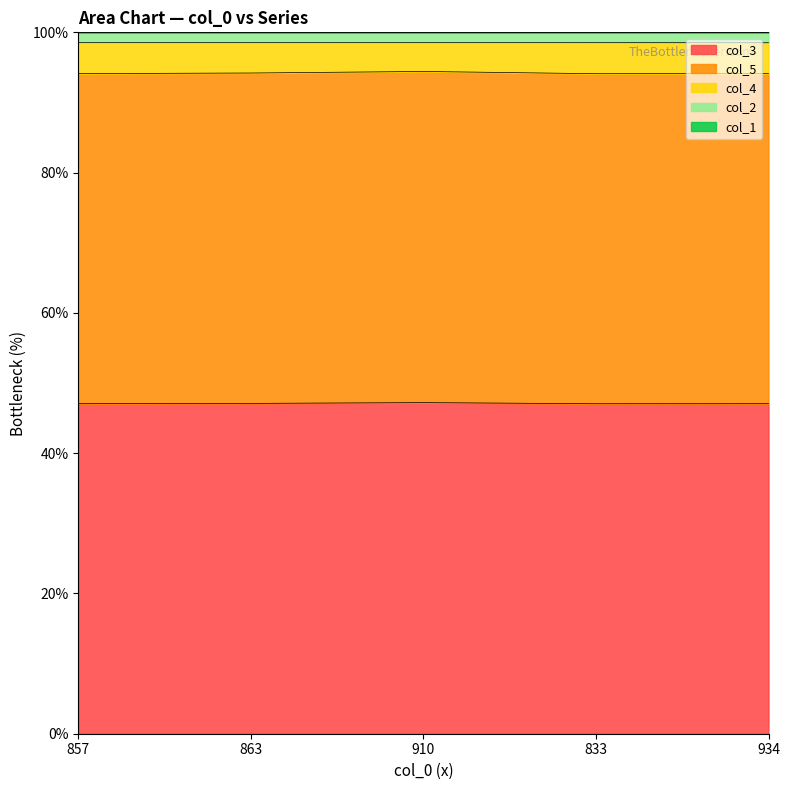

True or false: col_1 and col_4 cross at least once.

False